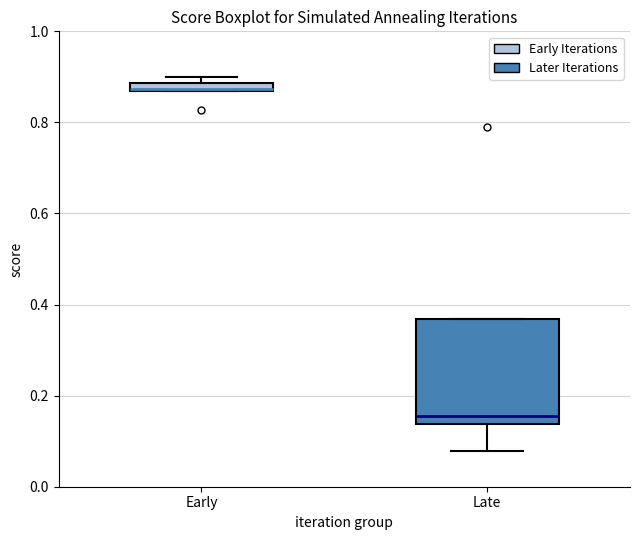

Where is the lower edge of the box for Early on the y-axis? The values are not printed on the chart, so give them approximately, as read against the axis.

0.86